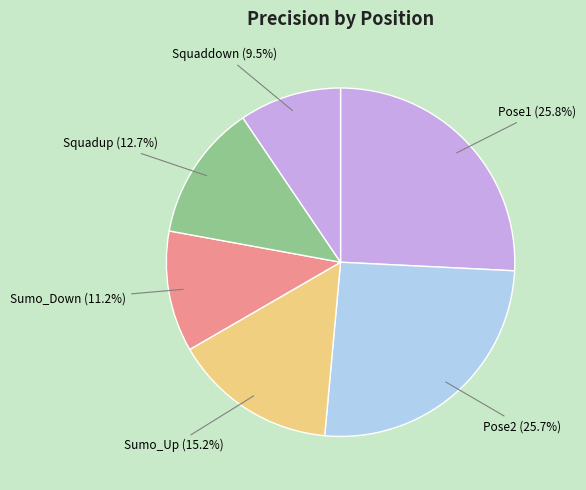

To the nearest percent, what is the difference between the largest and smallest slice percentages?

16%